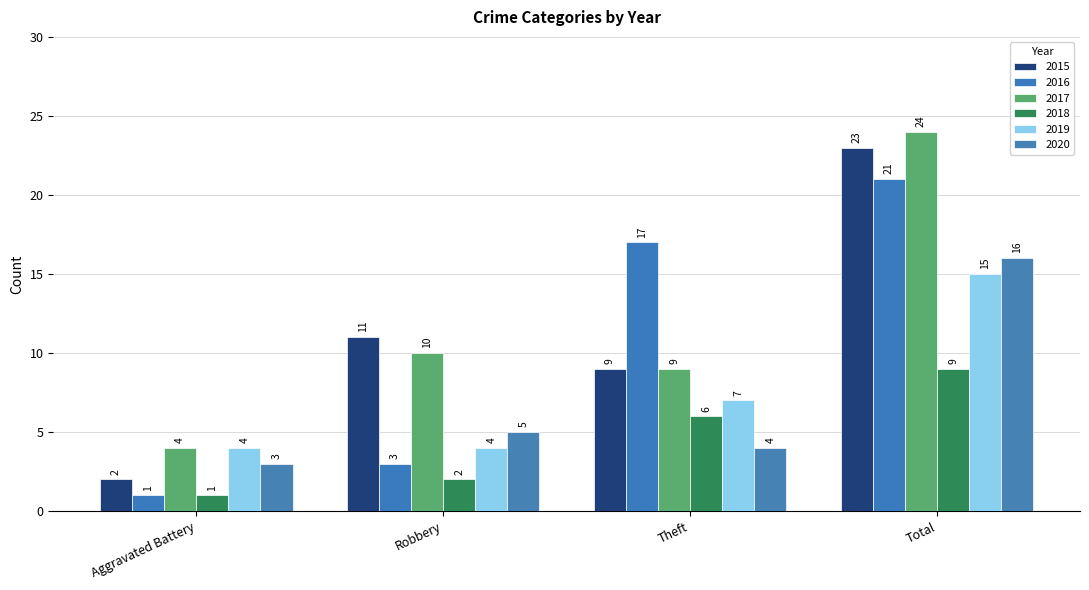

Does the chart contain stacked bars?

No